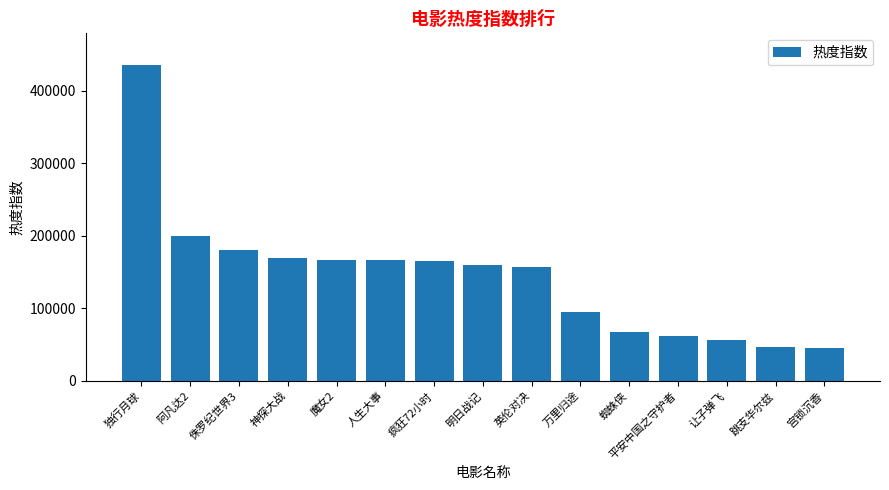

Does the chart contain any negative values?

No